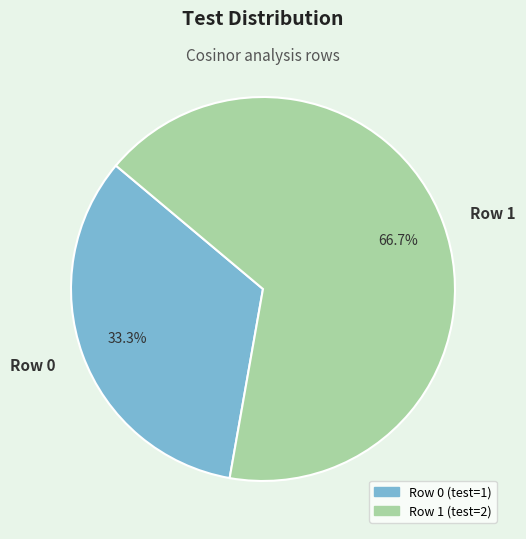

Which slice is the largest?

Row 1